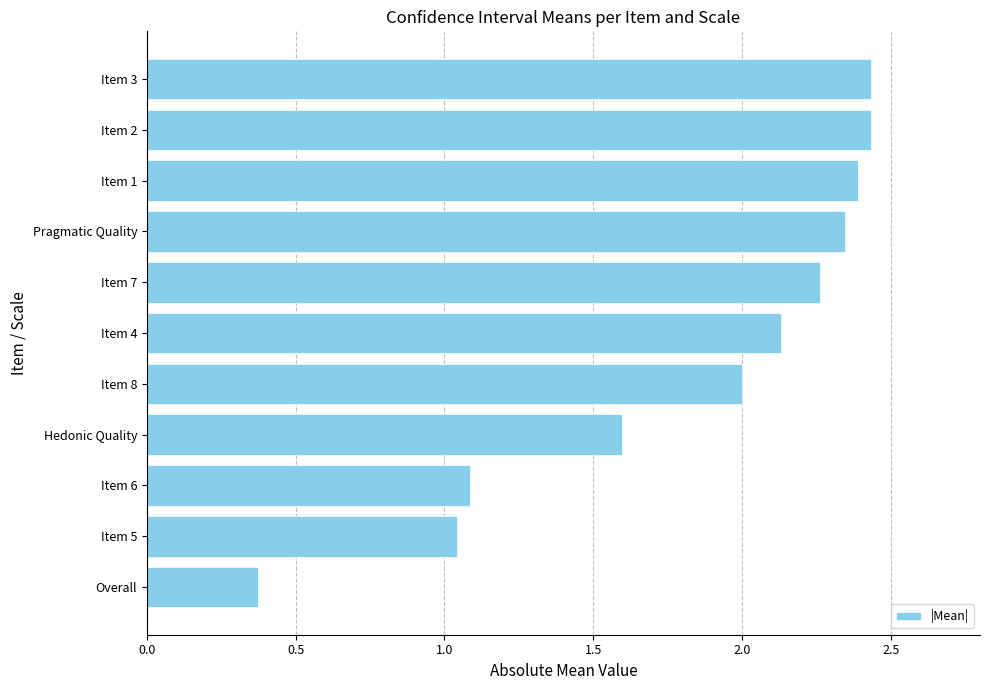

Which label corresponds to the smallest value in the chart?

Overall